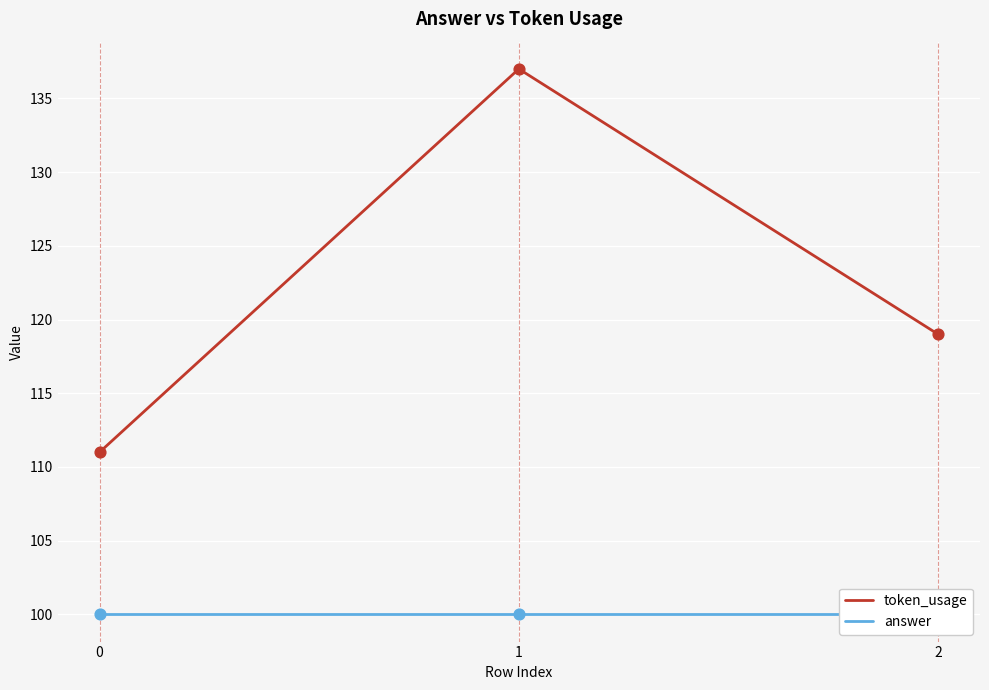

At which category is the sum across all series the highest?

1